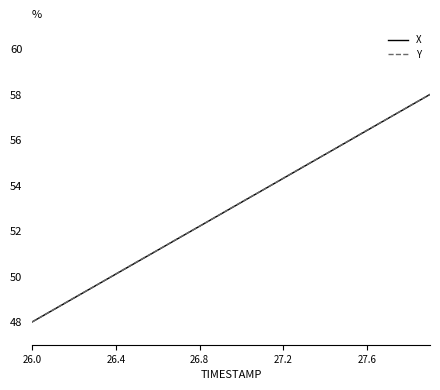

What is the difference between the maximum and minimum values in the X series?

10.0